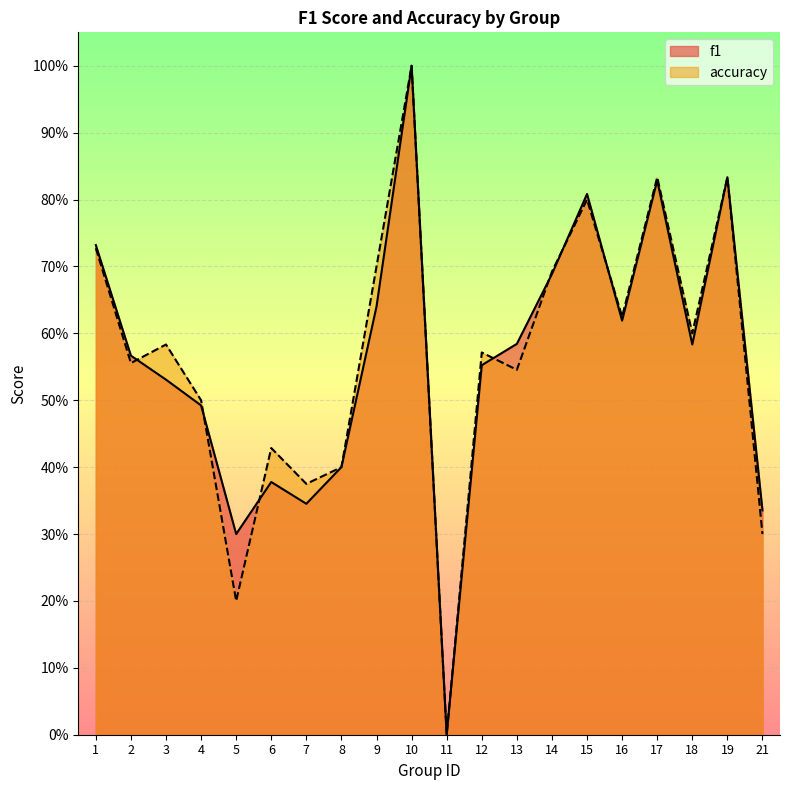

What is the maximum value for f1?

1.0